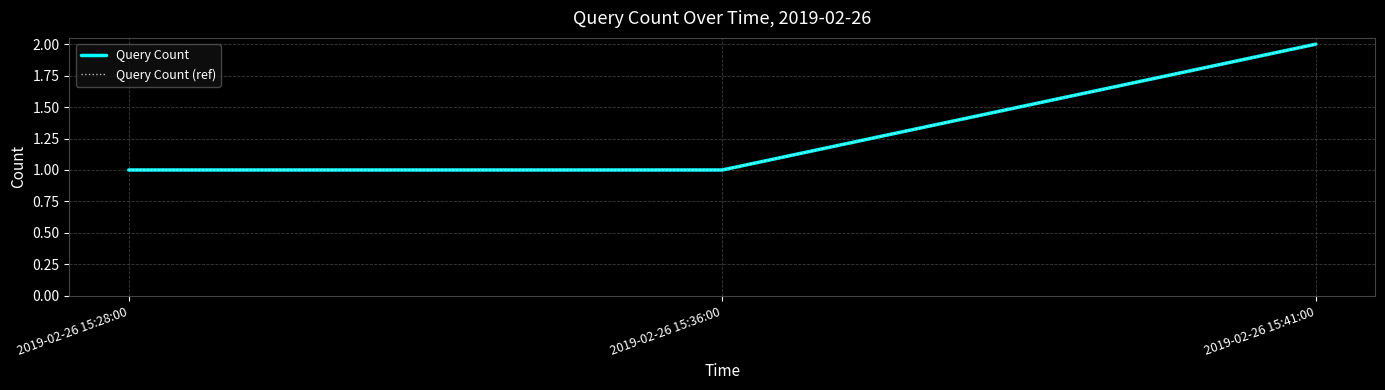

What is the difference between the Query Count (ref) values at 2019-02-26 15:41:00 and 2019-02-26 15:28:00?

1